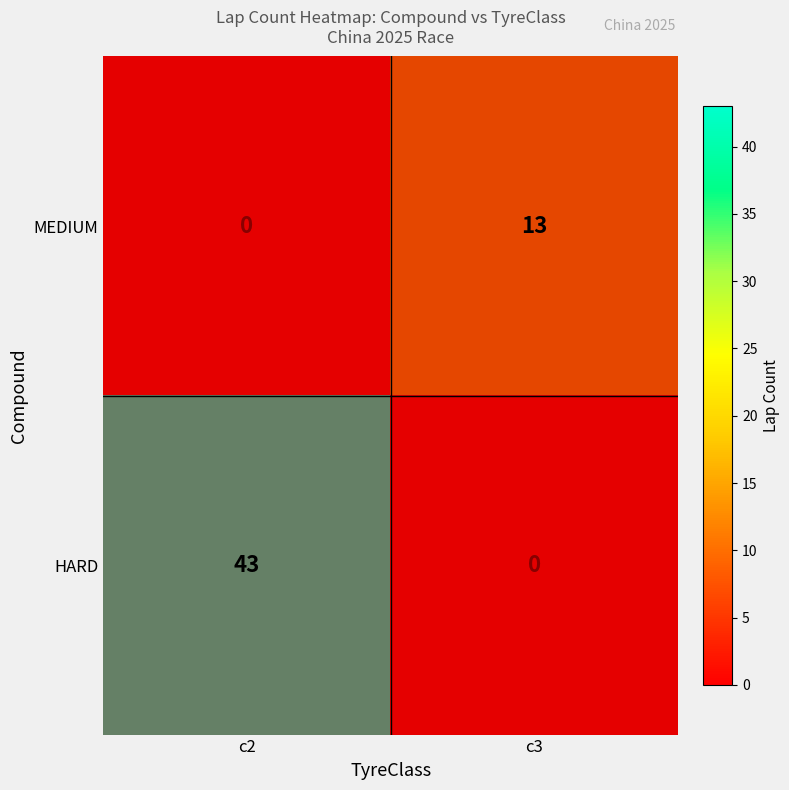

Rank the categories by value from lowest to highest.

HARD_c3, MEDIUM_c2, MEDIUM_c3, HARD_c2